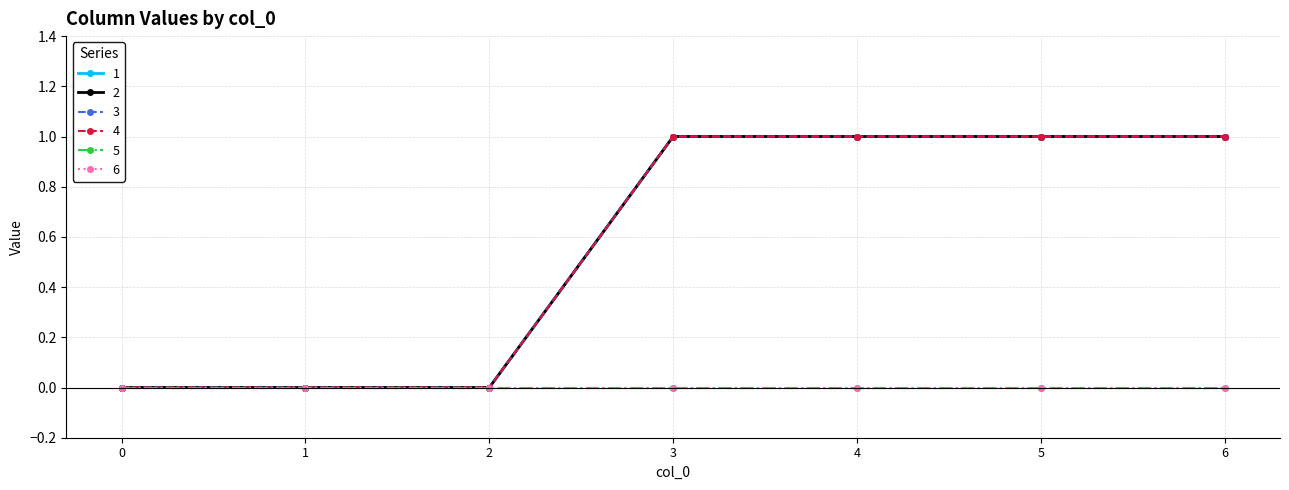

Does the chart have visible grid lines?

Yes